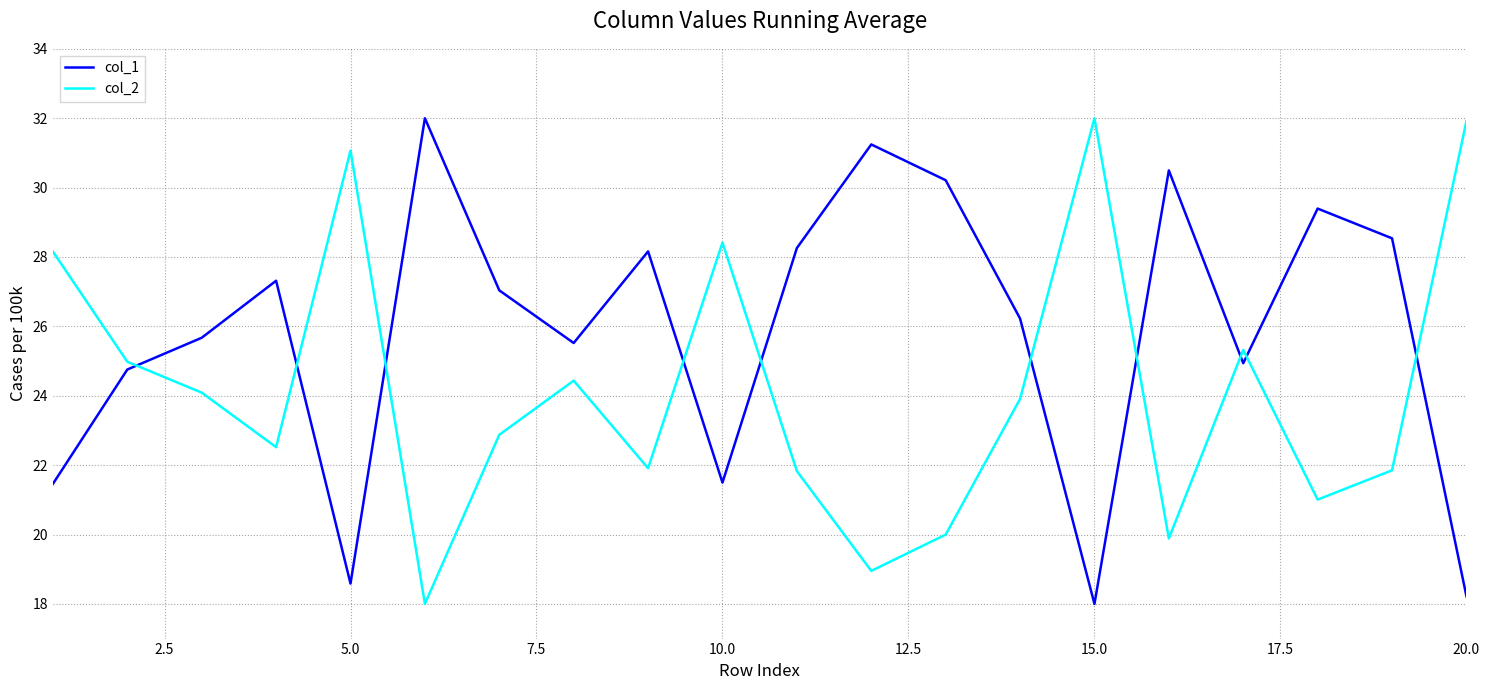

What is the lowest value of the col_1 series?

18.0